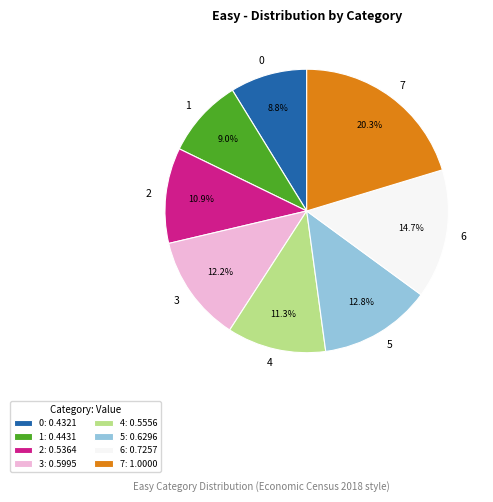

The 1 slice represents 15% of the pie. True or false?

False